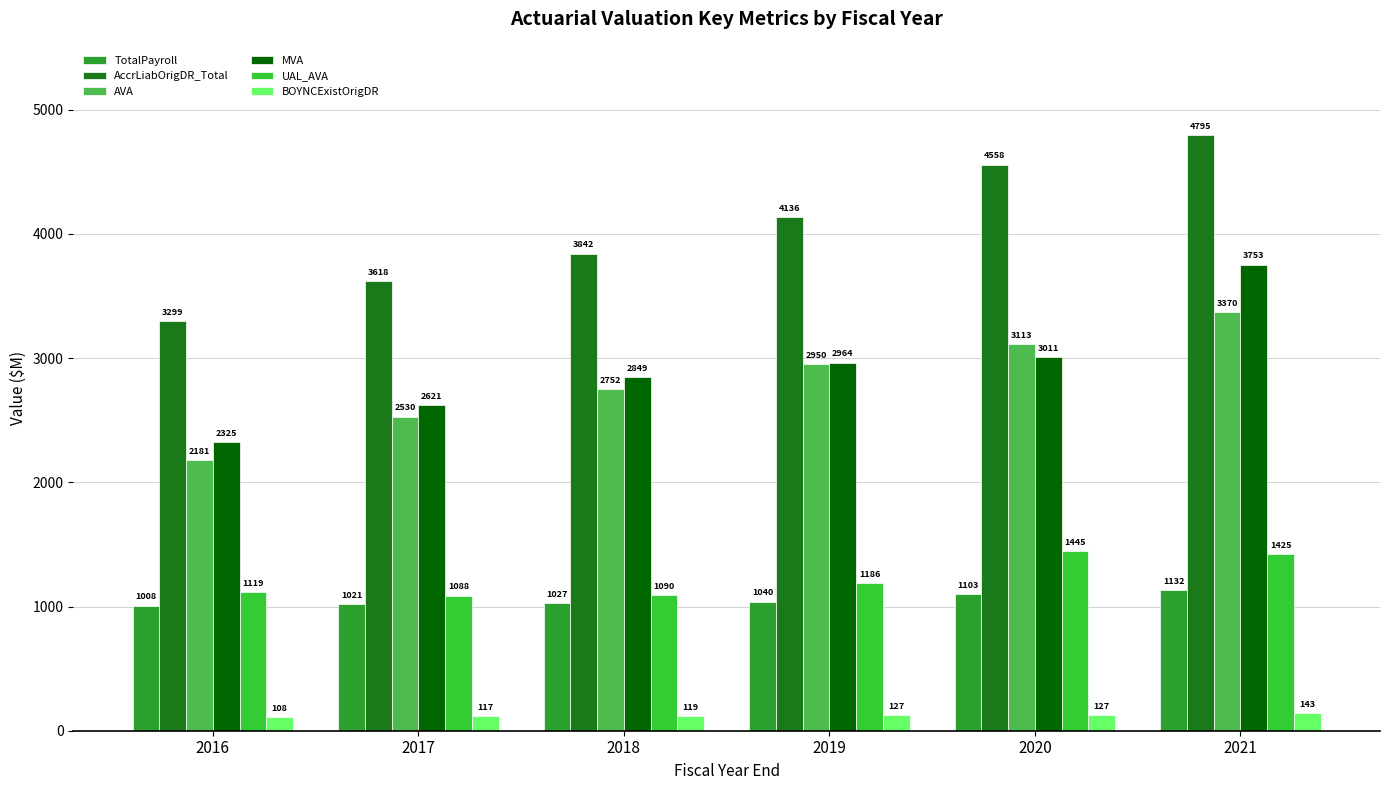

Are the bars horizontal?

No